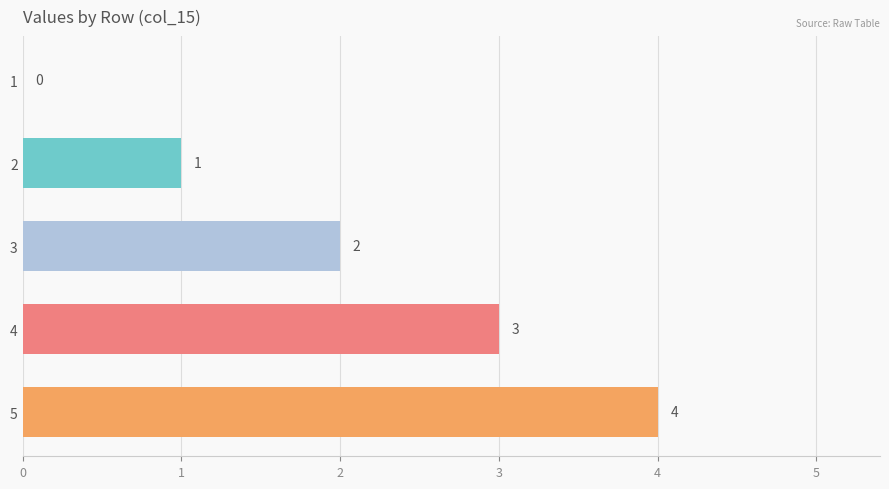

Count the number of data series in this chart.

1